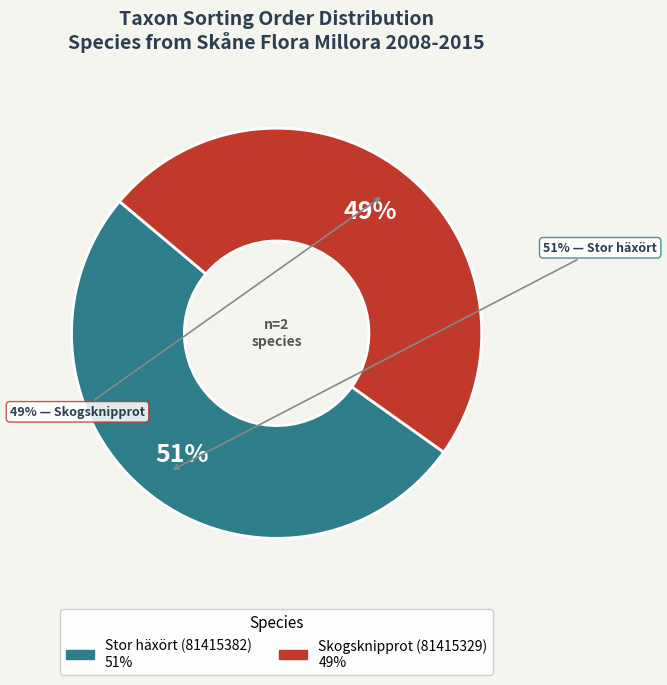

Approximately how many times larger is the value at Skogsknipprot (81415329) compared to Stor häxört (81415382)?

1.0